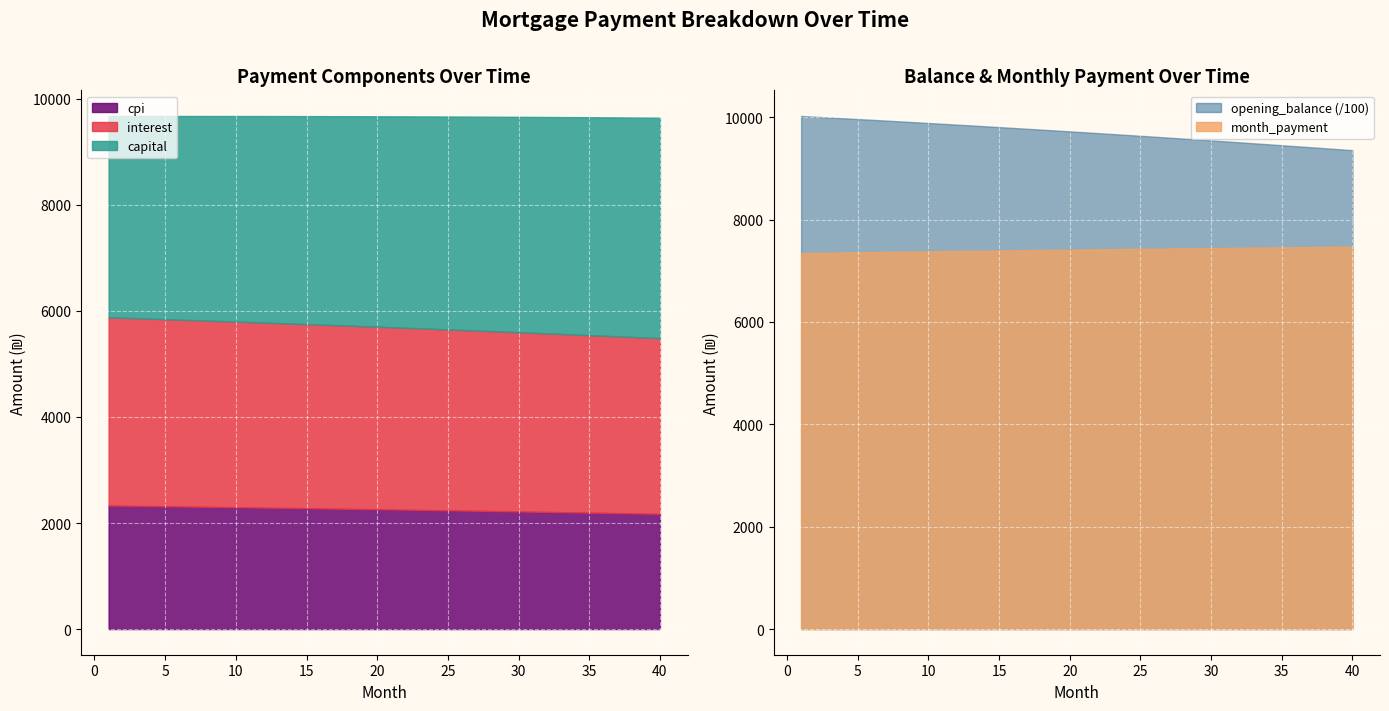

What is the value of the opening_balance point at the 2nd from the left?

1000866.5